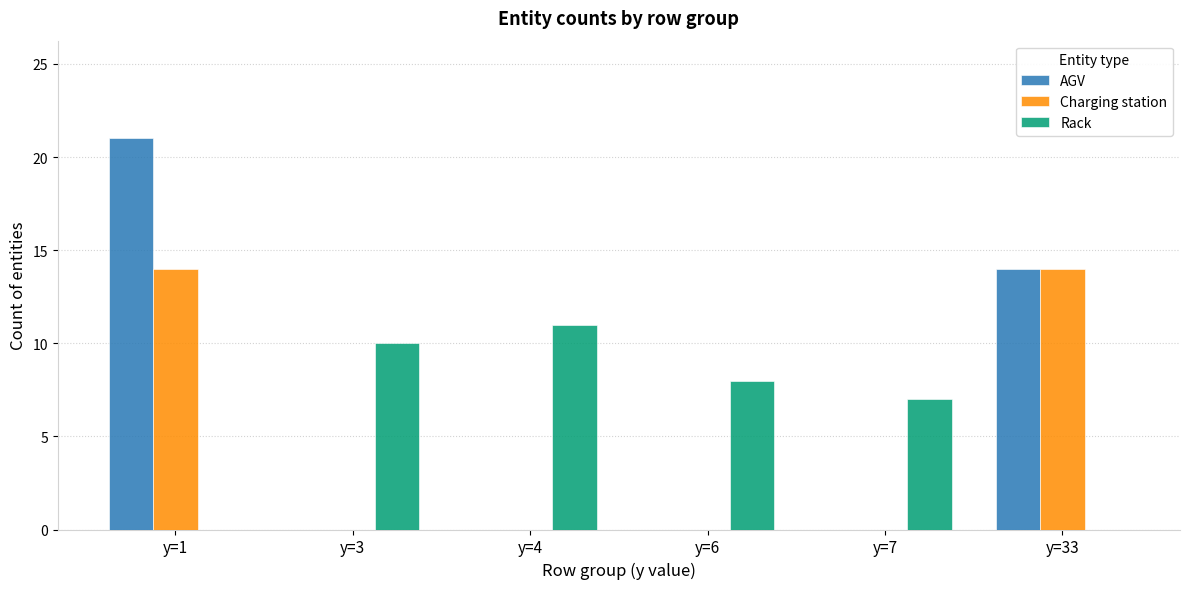

How many groups of bars are there?

6